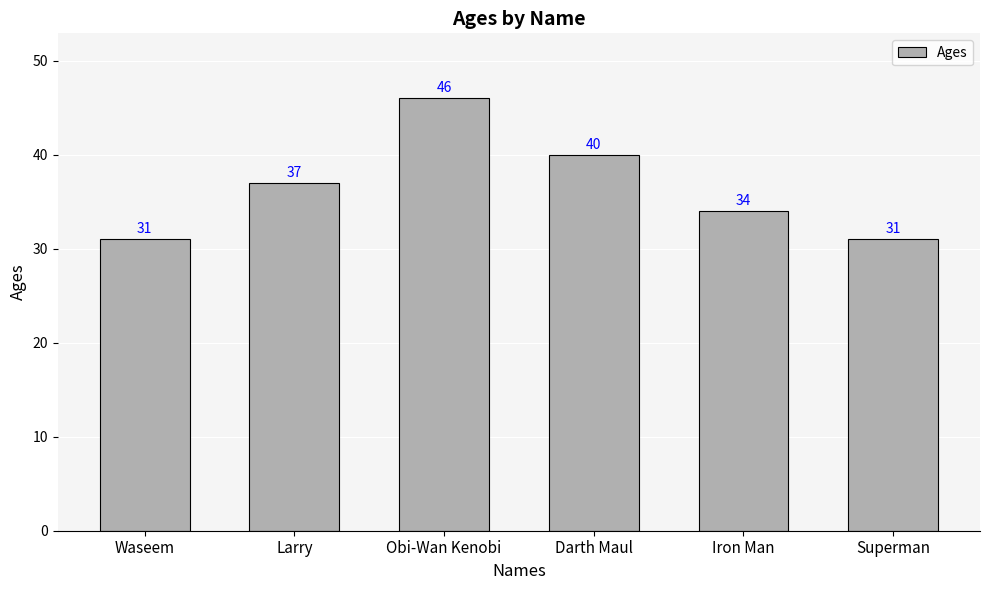

Reading right to left, transcribe all the data shown in this chart.

31	34	40	46	37	31